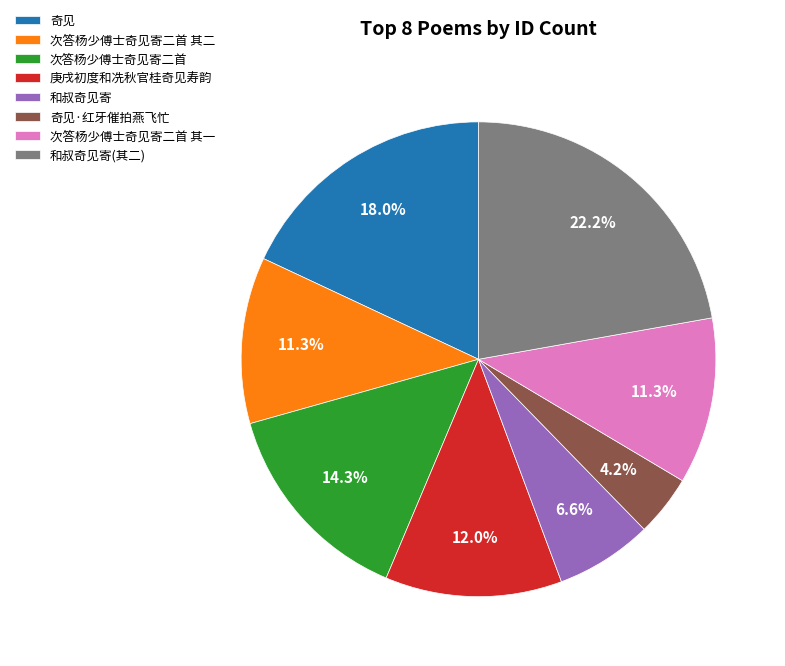

To the nearest percent, what is the difference between the largest and smallest slice percentages?

18%